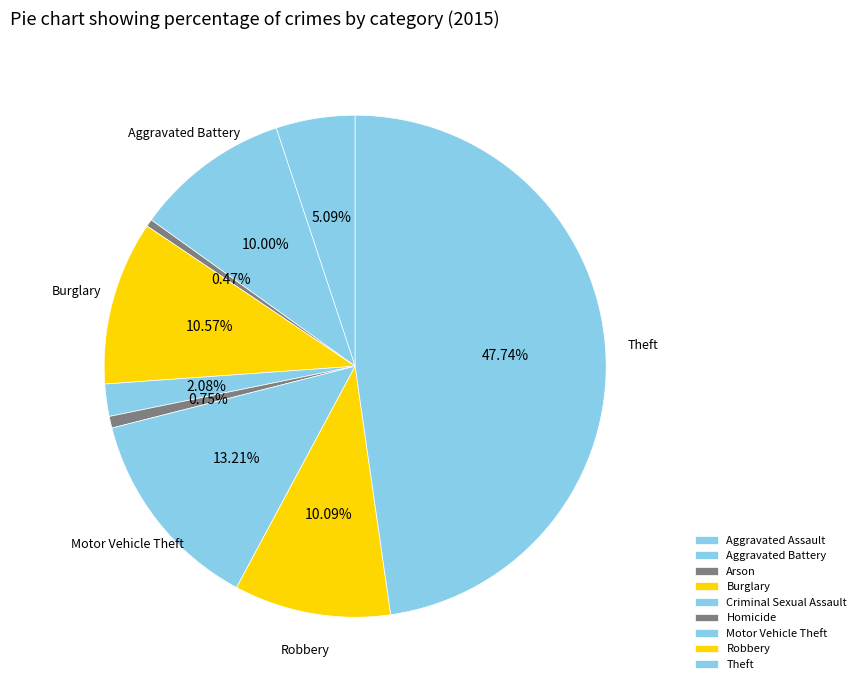

What is the ratio of the value at Aggravated Assault to the value at Criminal Sexual Assault?

2.5